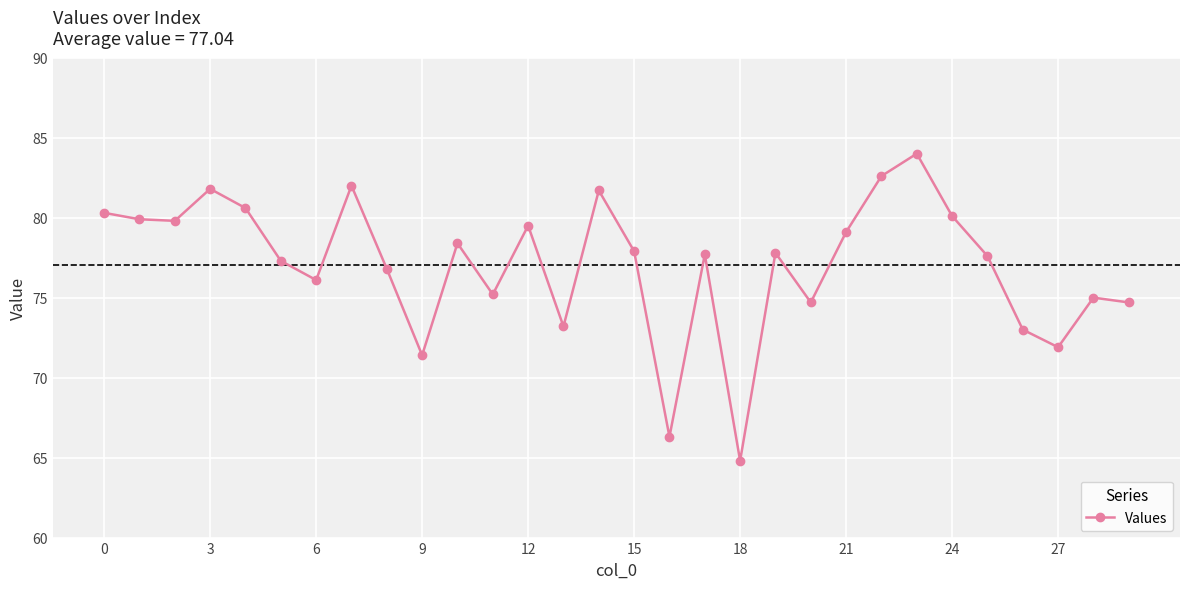

Does the chart display data point markers on the line(s)?

Yes